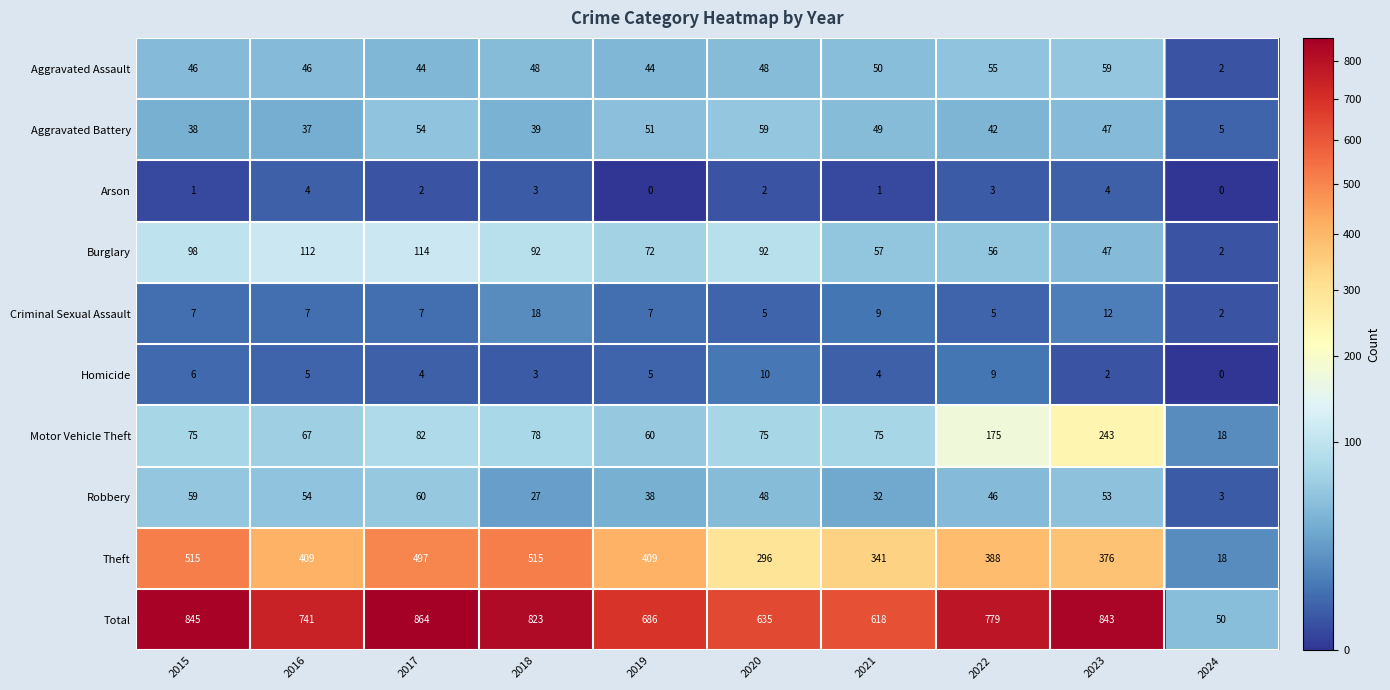

The value of Criminal Sexual Assault at 2018 is 18. True or false?

True